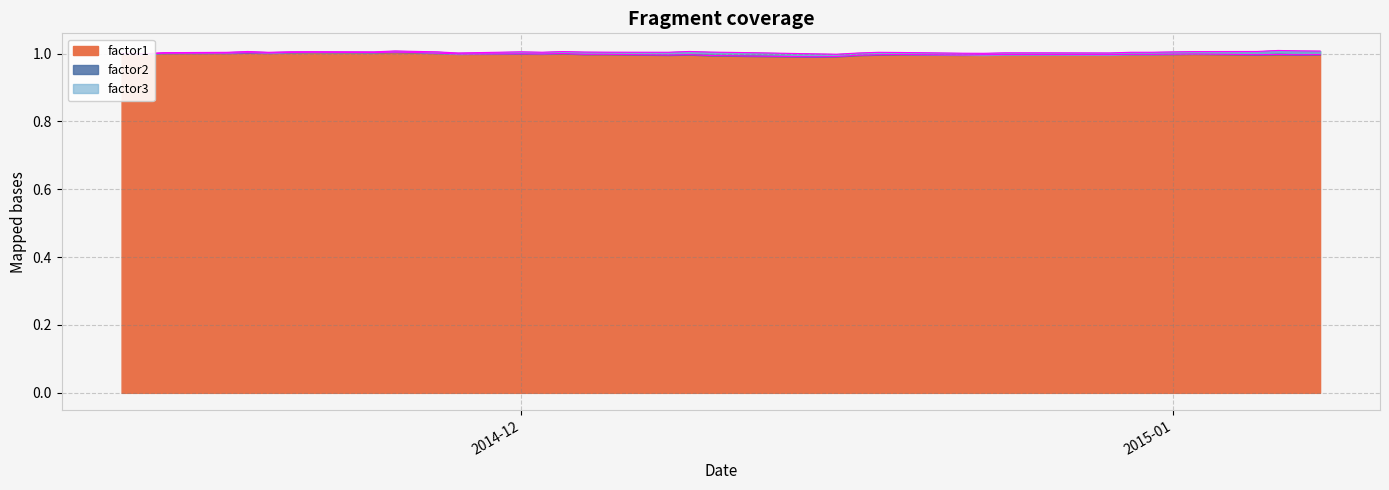

Is the value of factor3 at 2014-12-12 greater than the value of factor1 at 2014-12-30?

No